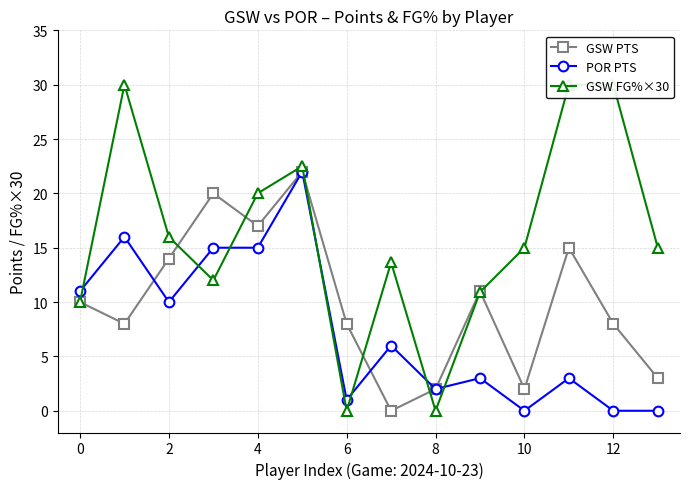

True or false: GSW PTS has more than 1 interior local peaks.

True